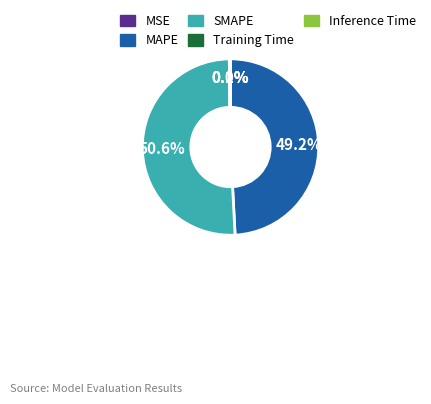

Does any single category account for the majority?

Yes